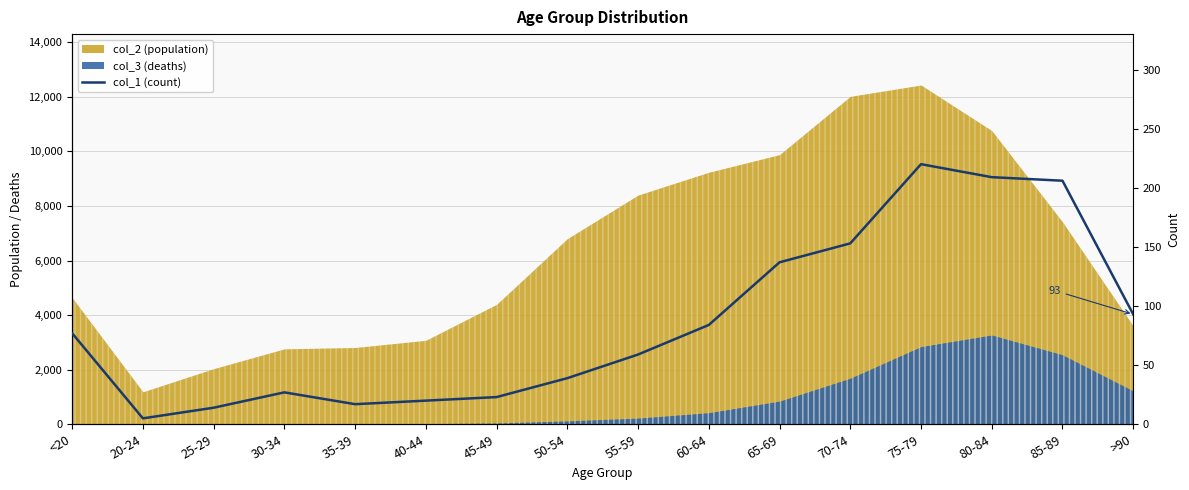

What is the approximate value at 40-44, to the nearest 10?

20